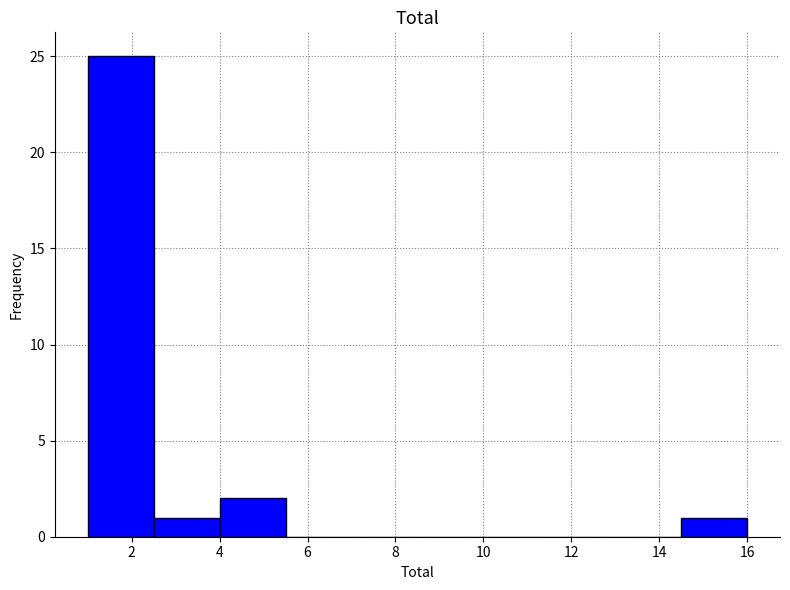

Reading left to right, list every bar in this chart as the range it spans on the x-axis followed by its height. Neither the bar edges nor the heights are printed on the chart, so give them approximately, as read against the axes.

1.0 to 2.5: 25
2.5 to 4.0: 1
4.0 to 5.5: 2
5.5 to 7.0: 0
7.0 to 8.5: 0
8.5 to 10.0: 0
10.0 to 11.5: 0
11.5 to 13.0: 0
13.0 to 14.5: 0
14.5 to 16.0: 1